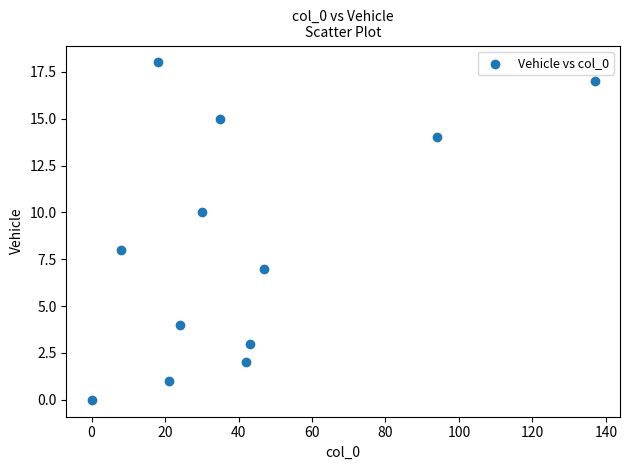

What is the average Y value?

8